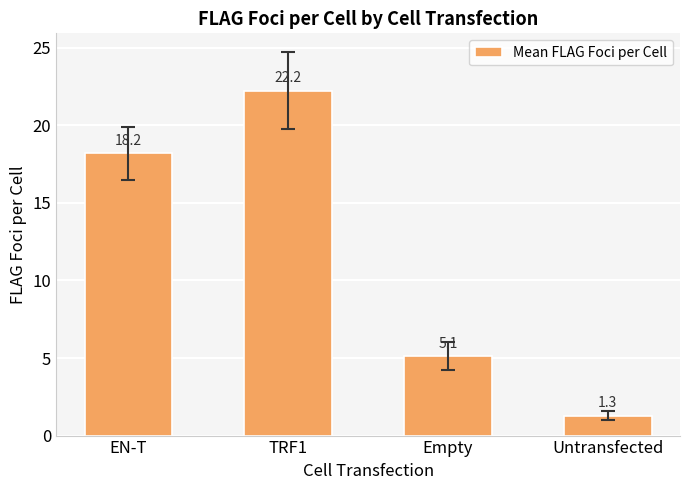

Which label corresponds to the largest value in the chart?

TRF1